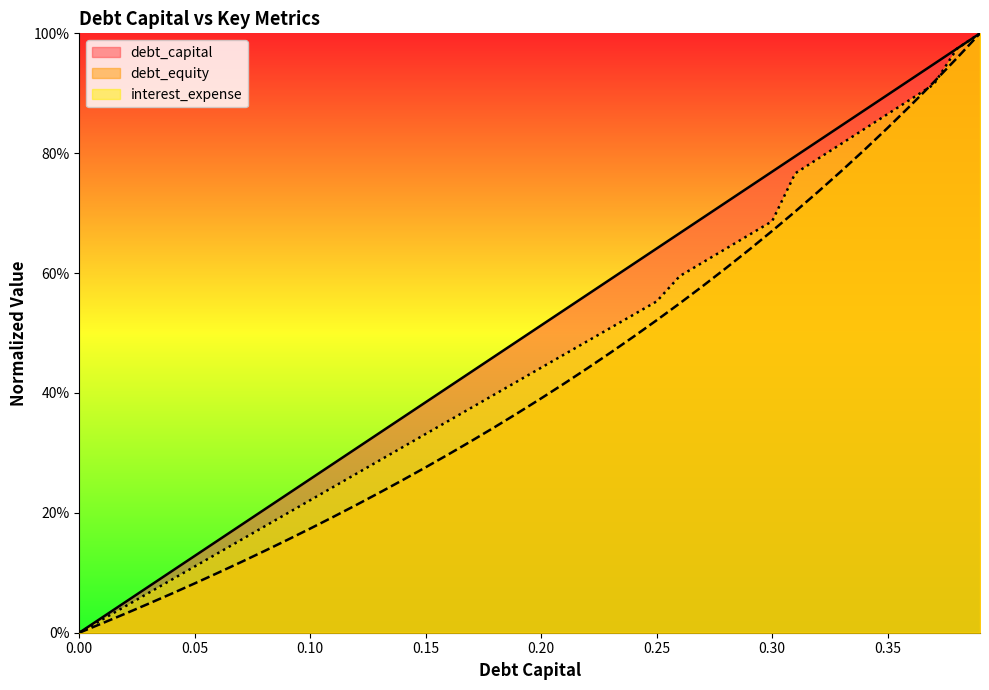

What is the sum of all debt_capital values?

20.0